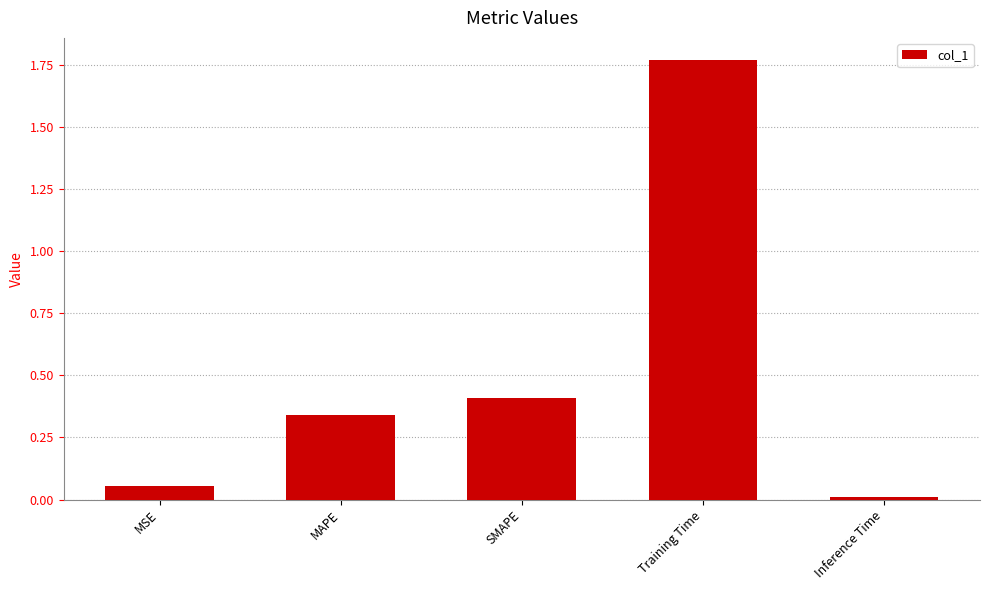

Which label corresponds to the largest value in the chart?

Training Time